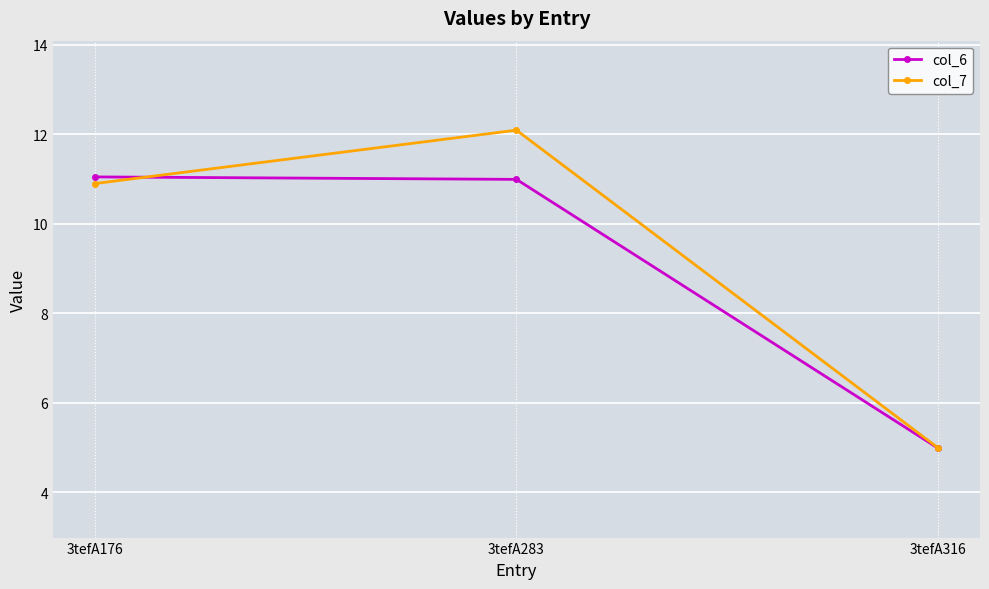

What is the average value of the col_7 series?

9.3